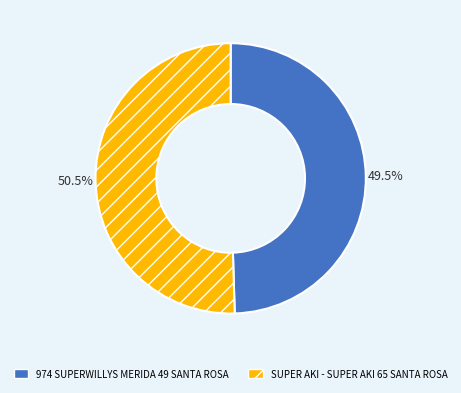

Approximately how many times larger is the value at SUPER AKI - SUPER AKI 65 SANTA ROSA compared to 974 SUPERWILLYS MERIDA 49 SANTA ROSA?

1.0